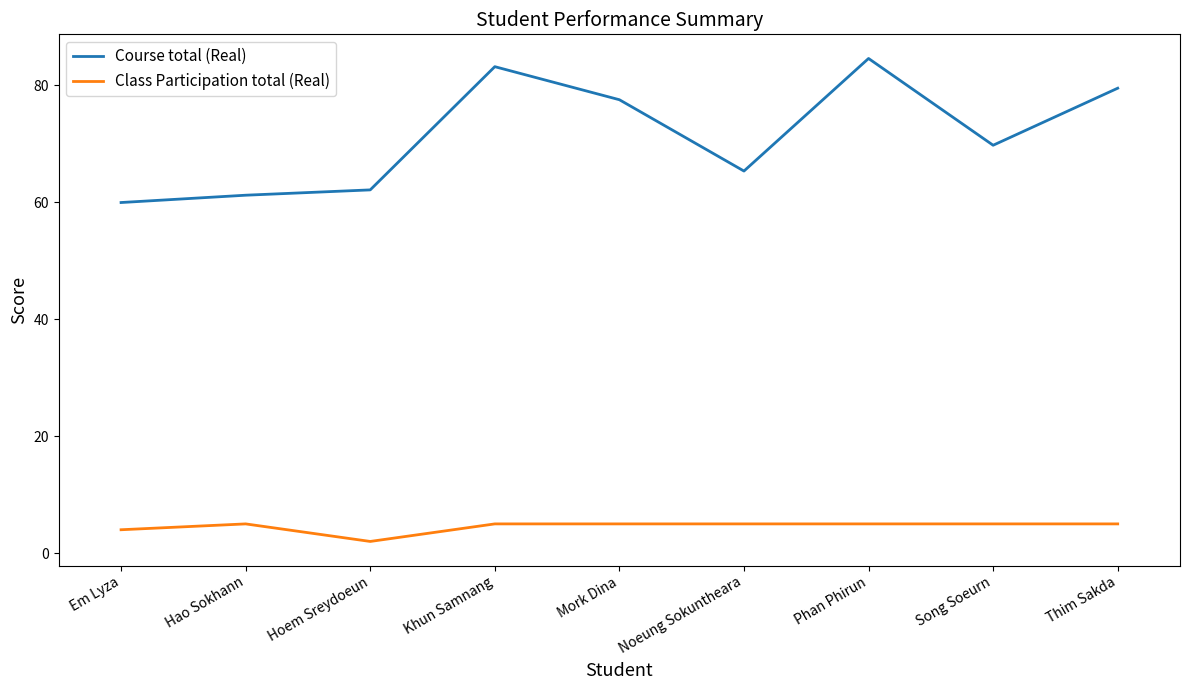

Which series has the largest total across all categories?

Course total (Real)